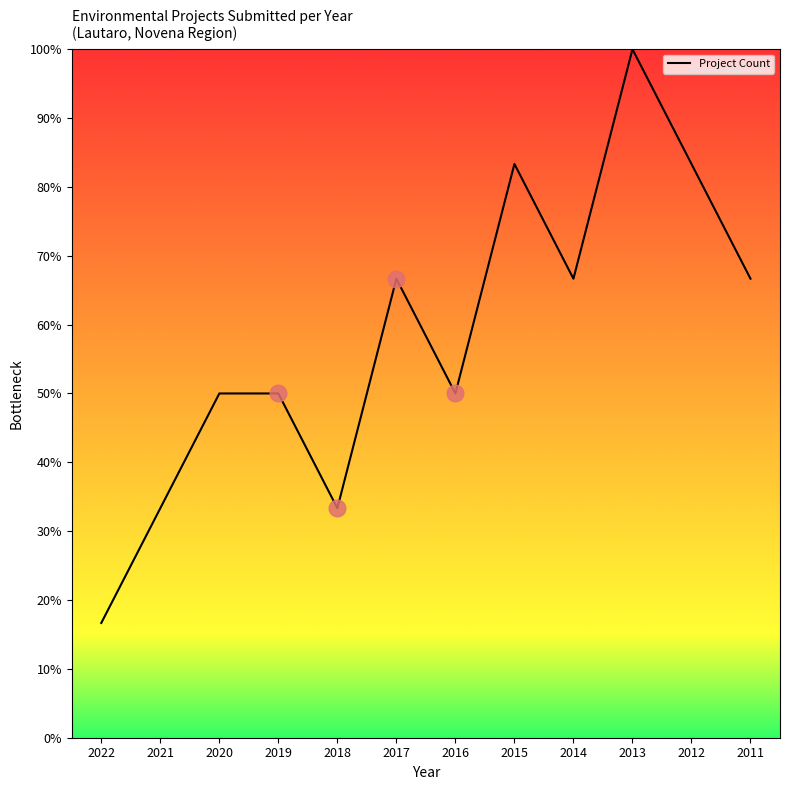

What is the difference between the second highest and second lowest values?

50.0